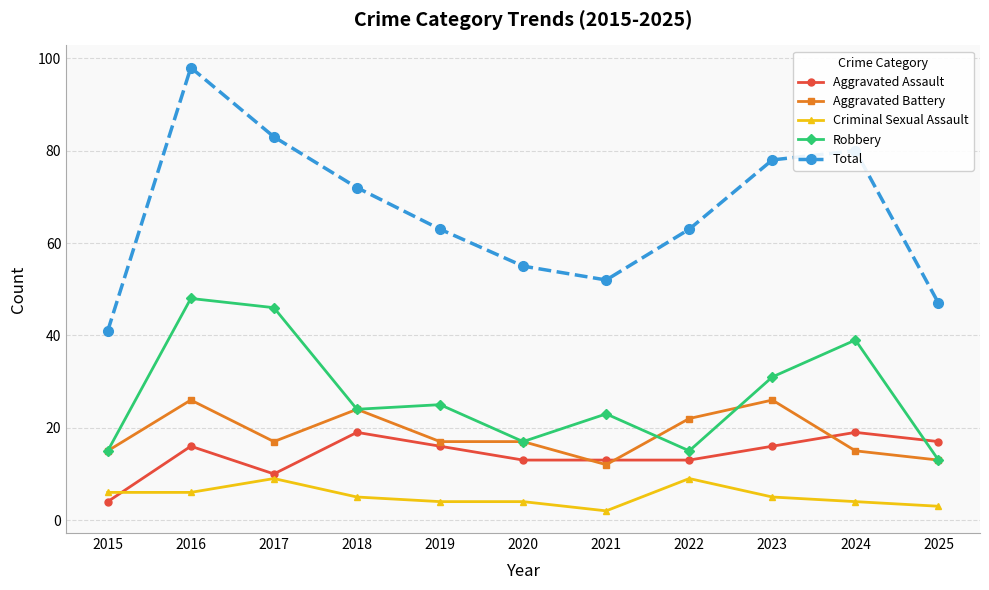

What is the value of the Aggravated Battery point at the 2nd from the left?

26